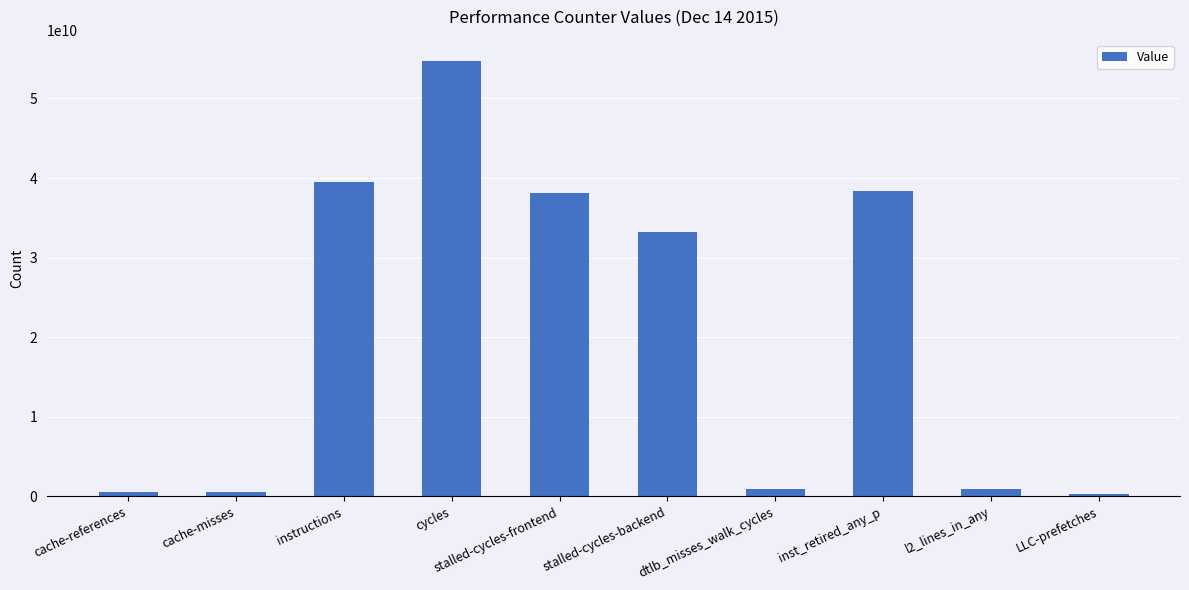

What is the sum of the values at cache-references and stalled-cycles-frontend?

38694760571